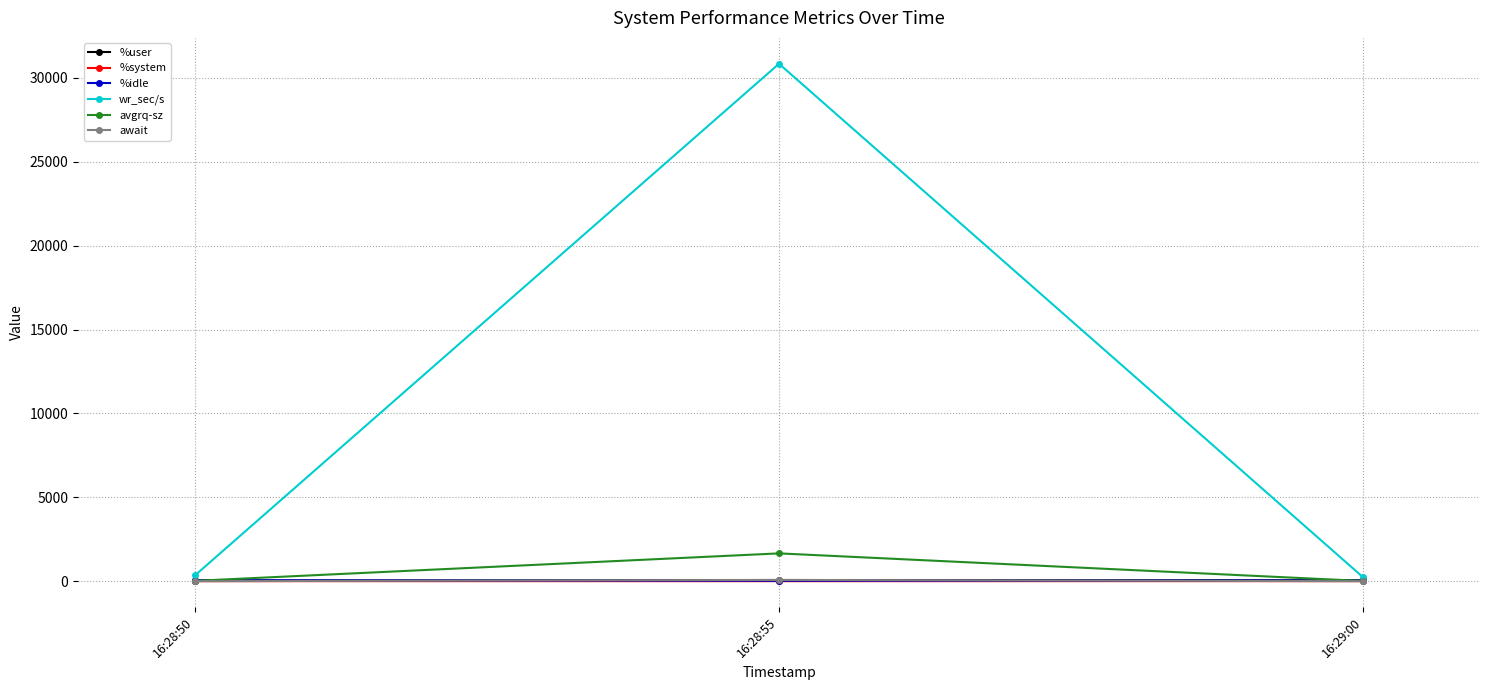

What are all the series names shown in the legend?

%user, %system, %idle, wr_sec/s, avgrq-sz, await